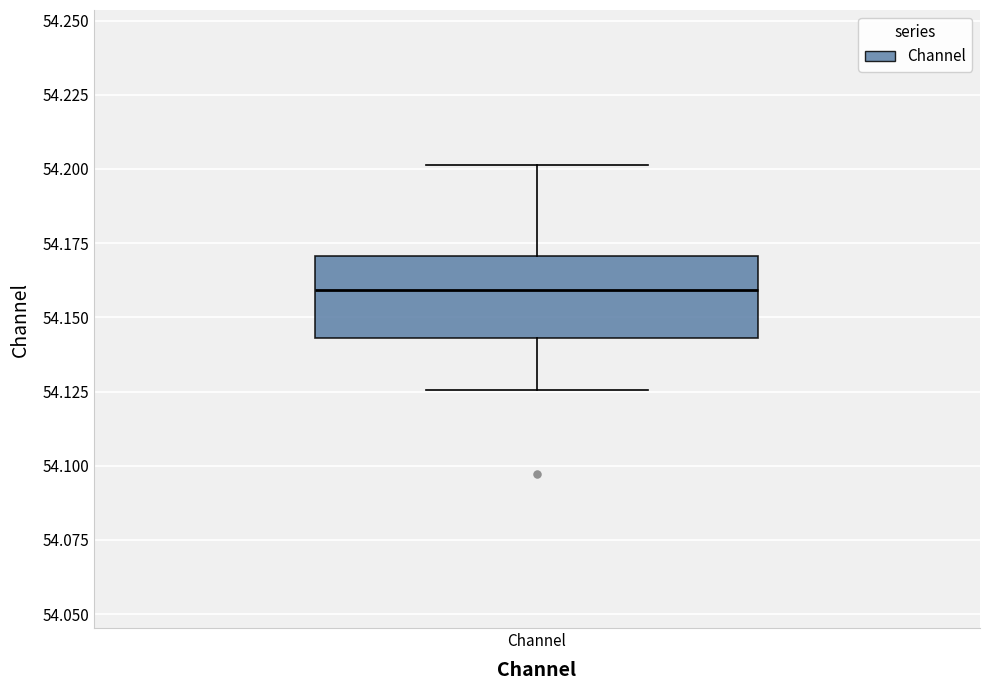

Transcribe this box plot: give where the median line is, the range the box spans, and where the two whiskers end, as read against the y-axis. The values are not printed on the chart, so give them approximately, as read against the axis.

median 54.160, box 54.145 to 54.170, whiskers 54.125 to 54.200